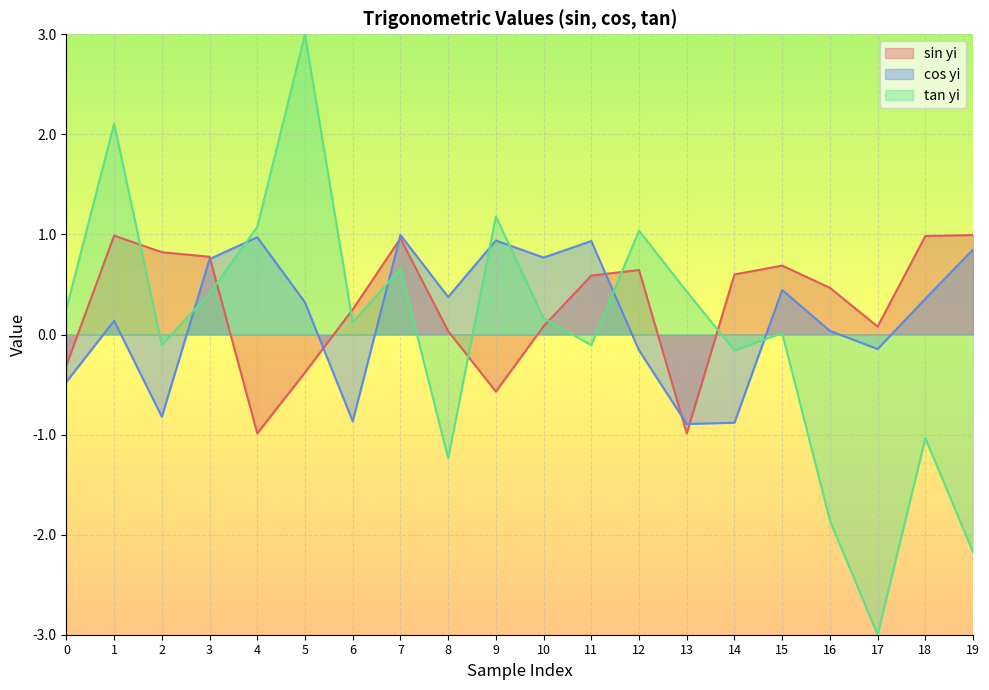

Rank the series at 18 from lowest to highest value.

tan yi, cos yi, sin yi